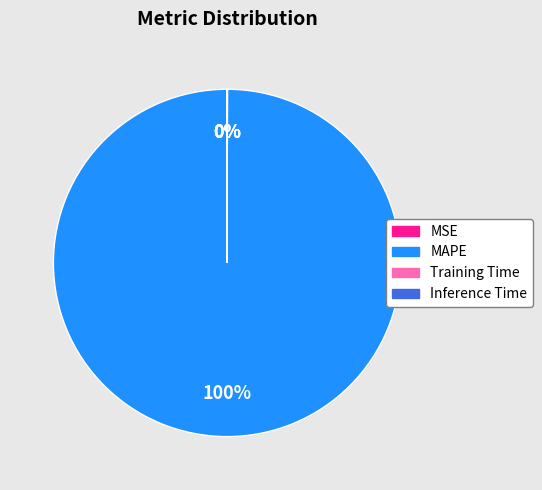

To the nearest percent, what is the average slice percentage?

25%